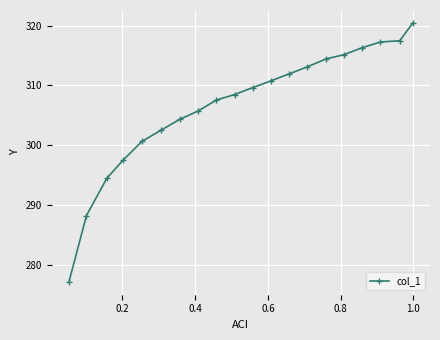

What is the greatest value displayed?

320.4